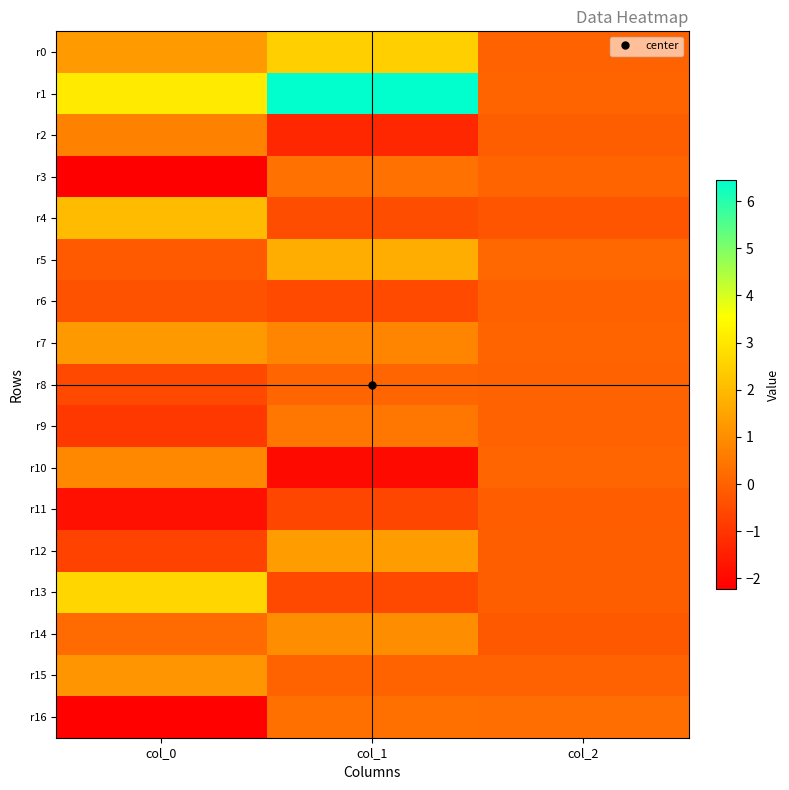

Which series changed the most between col_1 and col_2?

r1